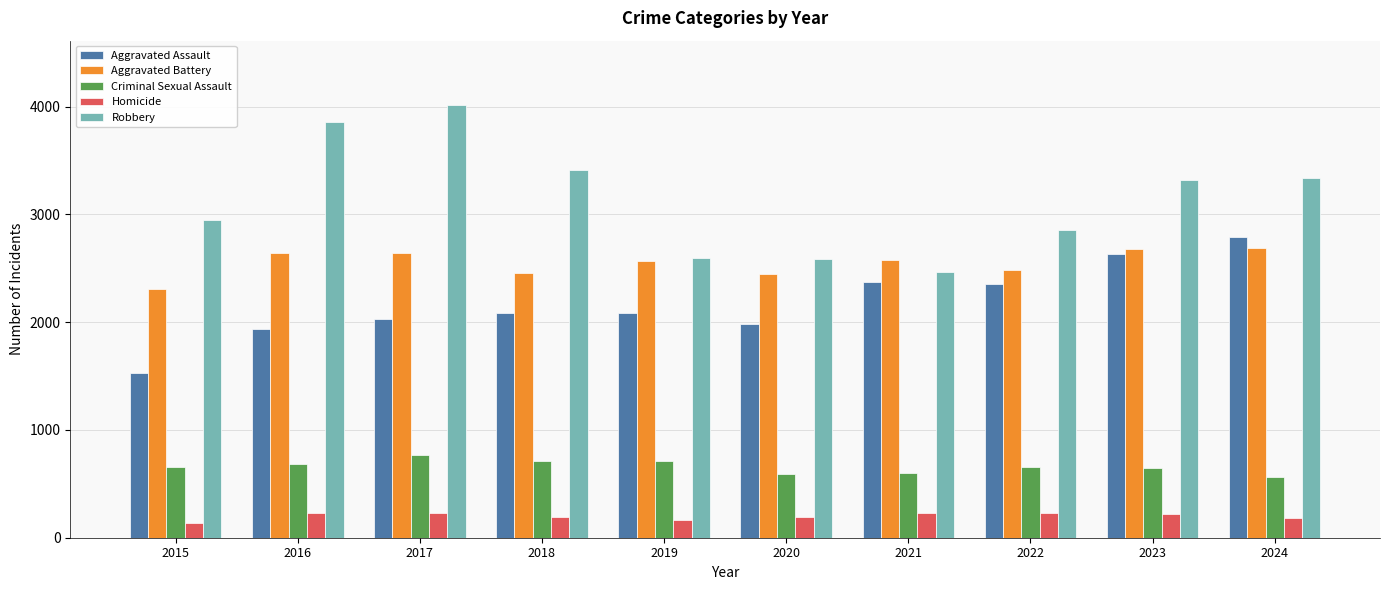

The value of Homicide at 2023 is 216. True or false?

True